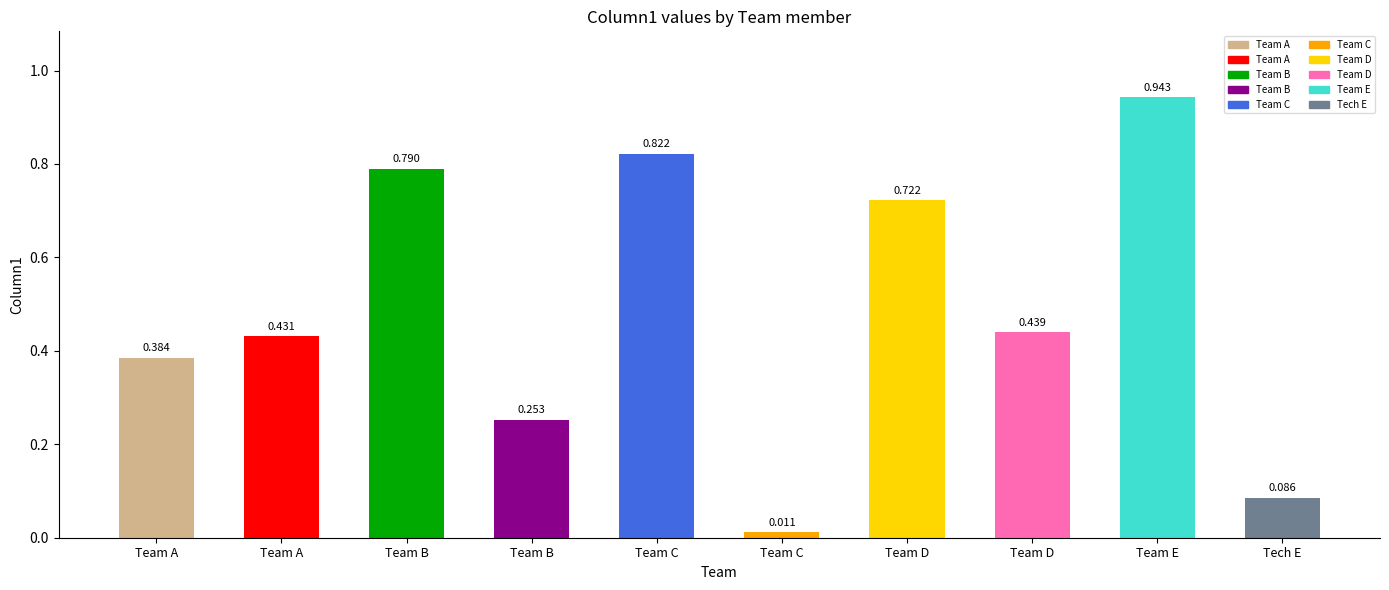

Does the chart contain any negative values?

No